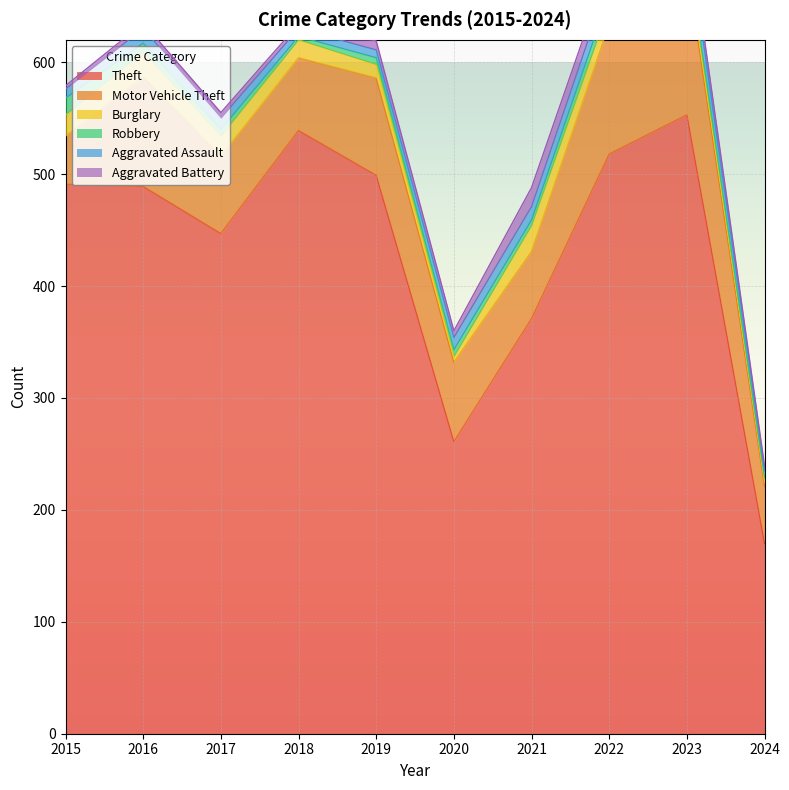

Is the value of Motor Vehicle Theft at 2022 greater than the value of Robbery at 2018?

Yes